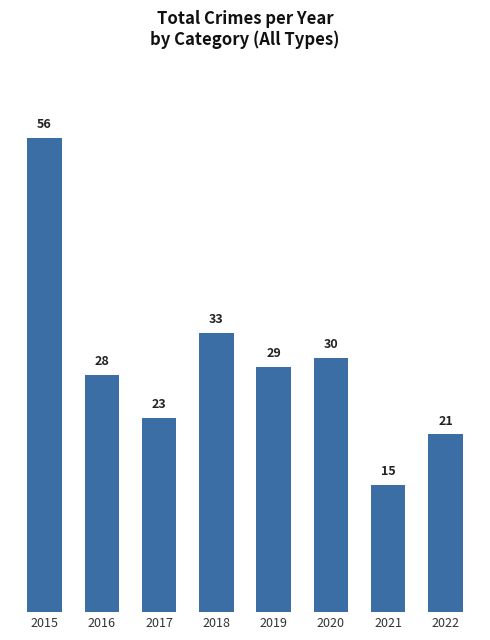

What is the difference between the values at 2020 and 2017?

7